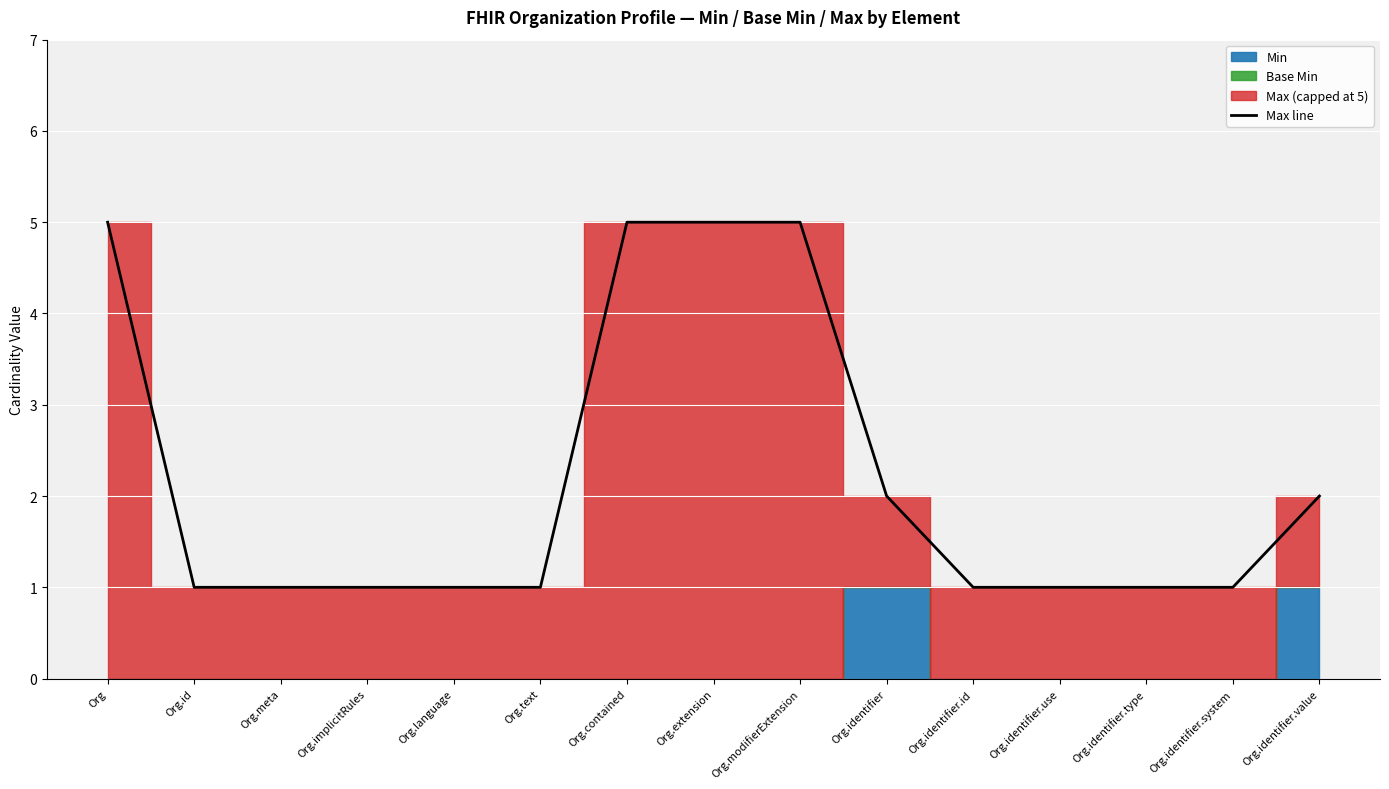

What is the change in value from Org.identifier.id to Org.identifier.value?

+1